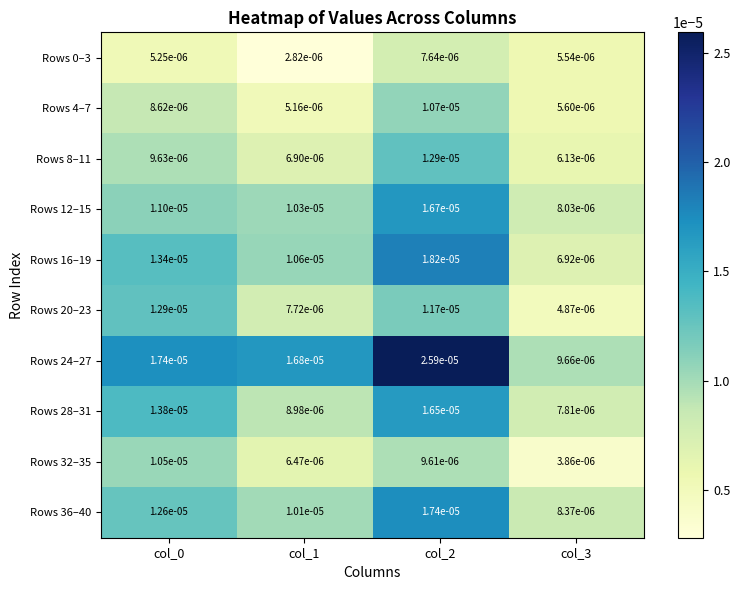

Count the number of data series in this chart.

10